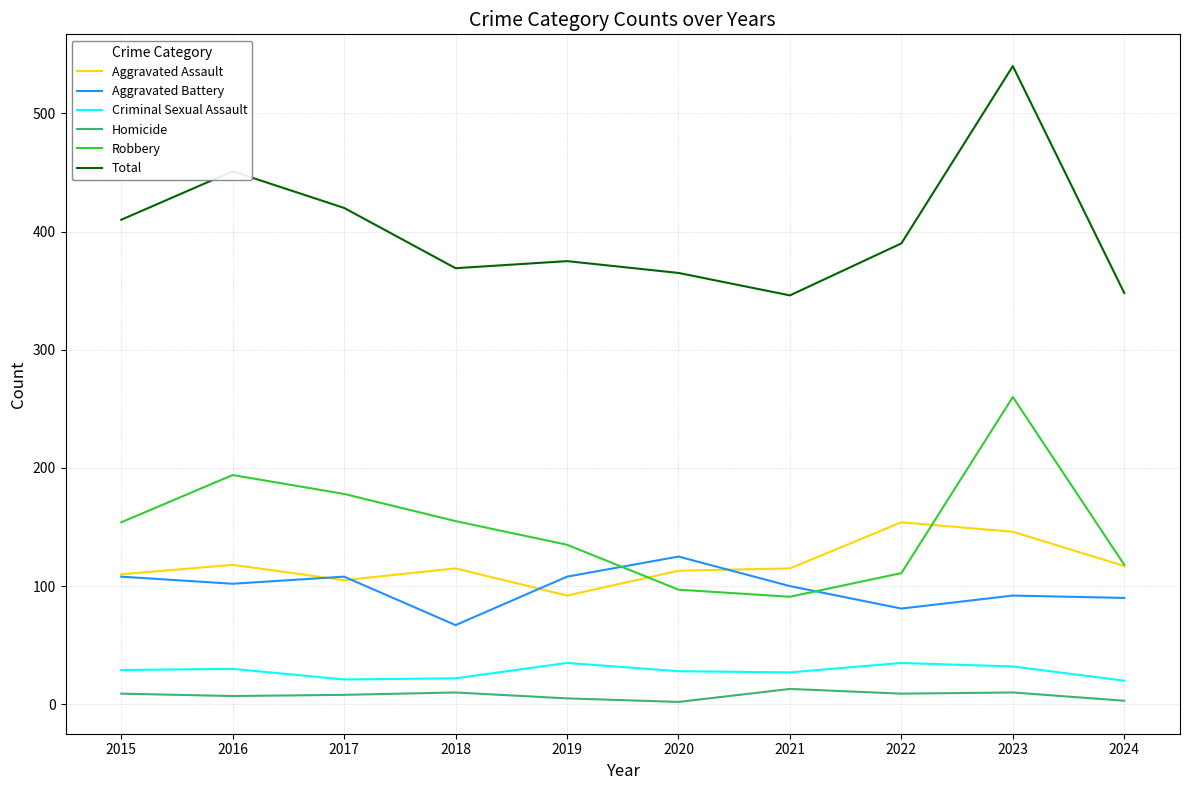

At how many categories does at least one series exceed 382?

5